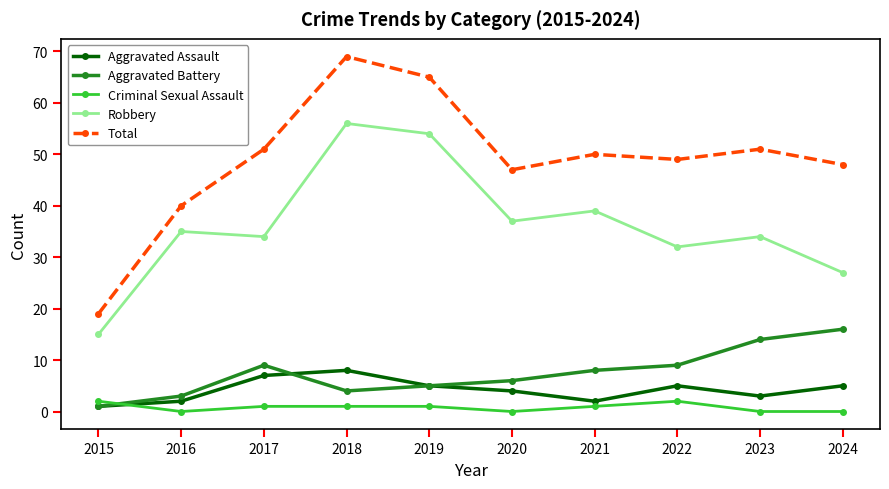

At 2024, list the series in order from largest to smallest.

Total, Robbery, Aggravated Battery, Aggravated Assault, Criminal Sexual Assault